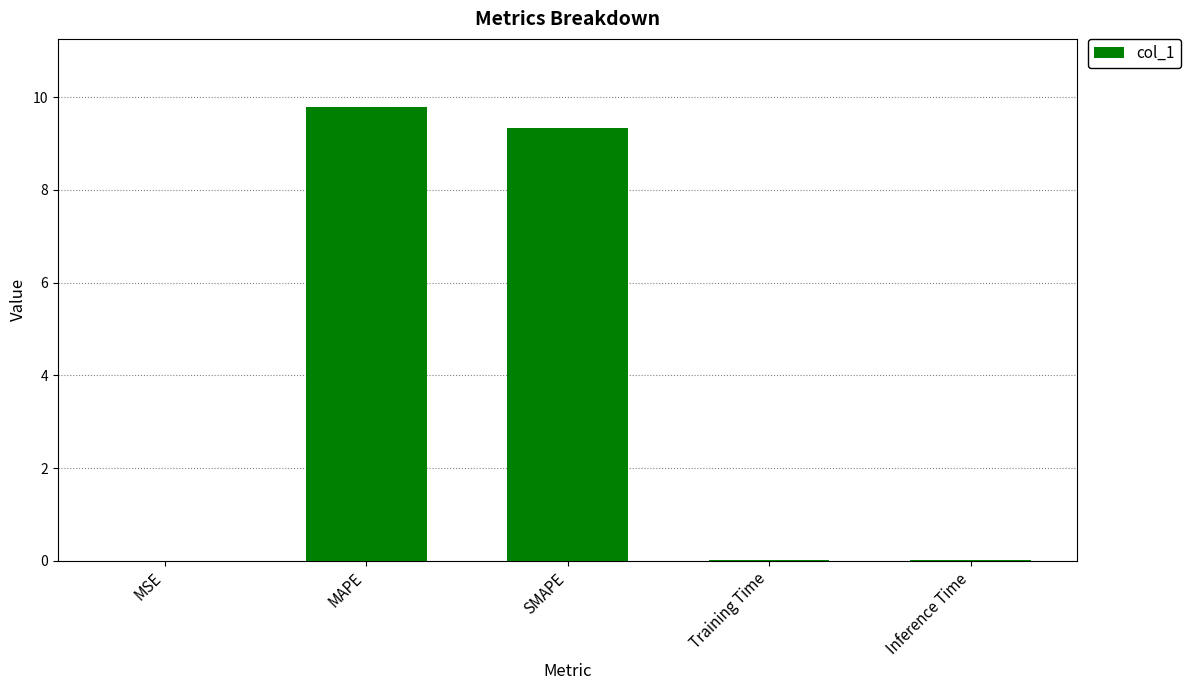

Is it true that the value at MAPE is 15.3?

False